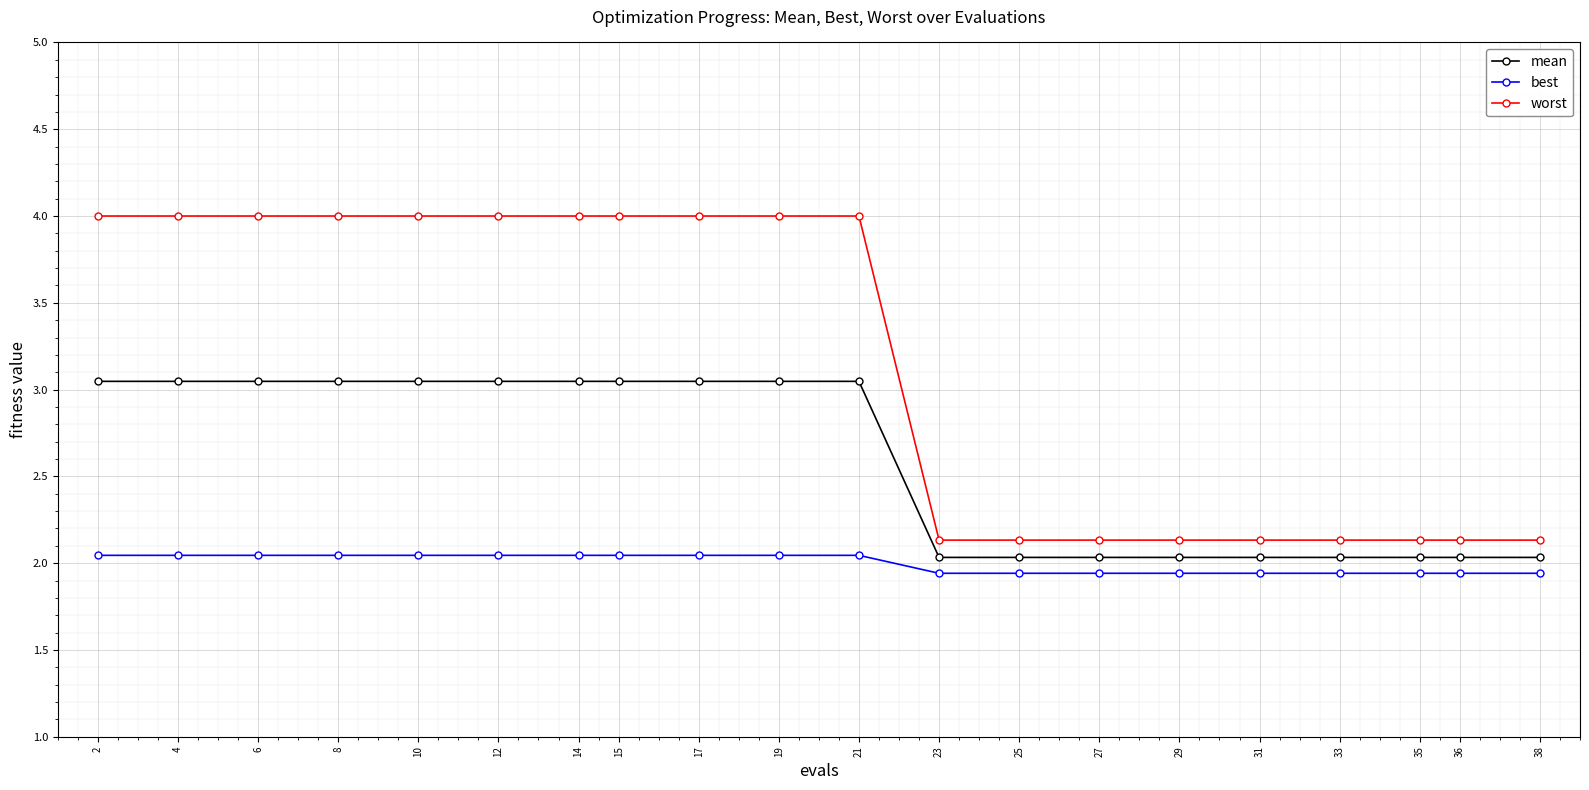

Which series has the largest total across all categories?

worst